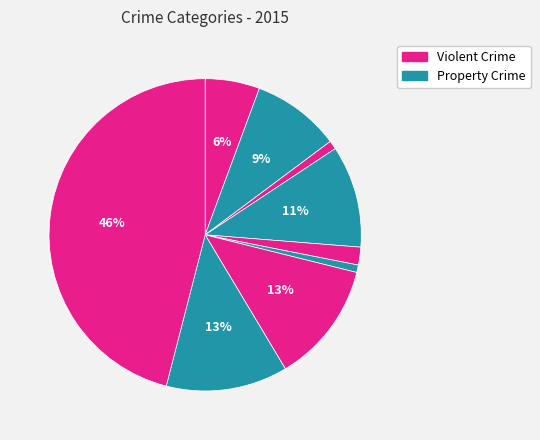

Rank the categories by value from lowest to highest.

Homicide, Arson, Criminal Sexual Assault, Aggravated Assault, Aggravated Battery, Burglary, Motor Vehicle Theft, Robbery, Theft